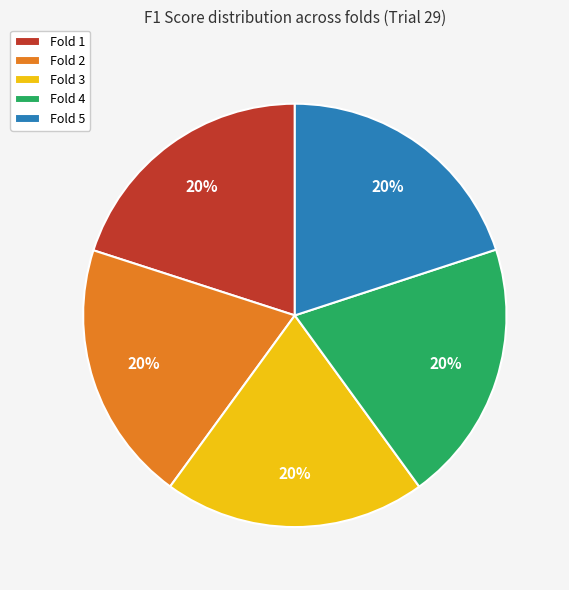

The Fold 4 slice represents 20% of the pie. True or false?

True